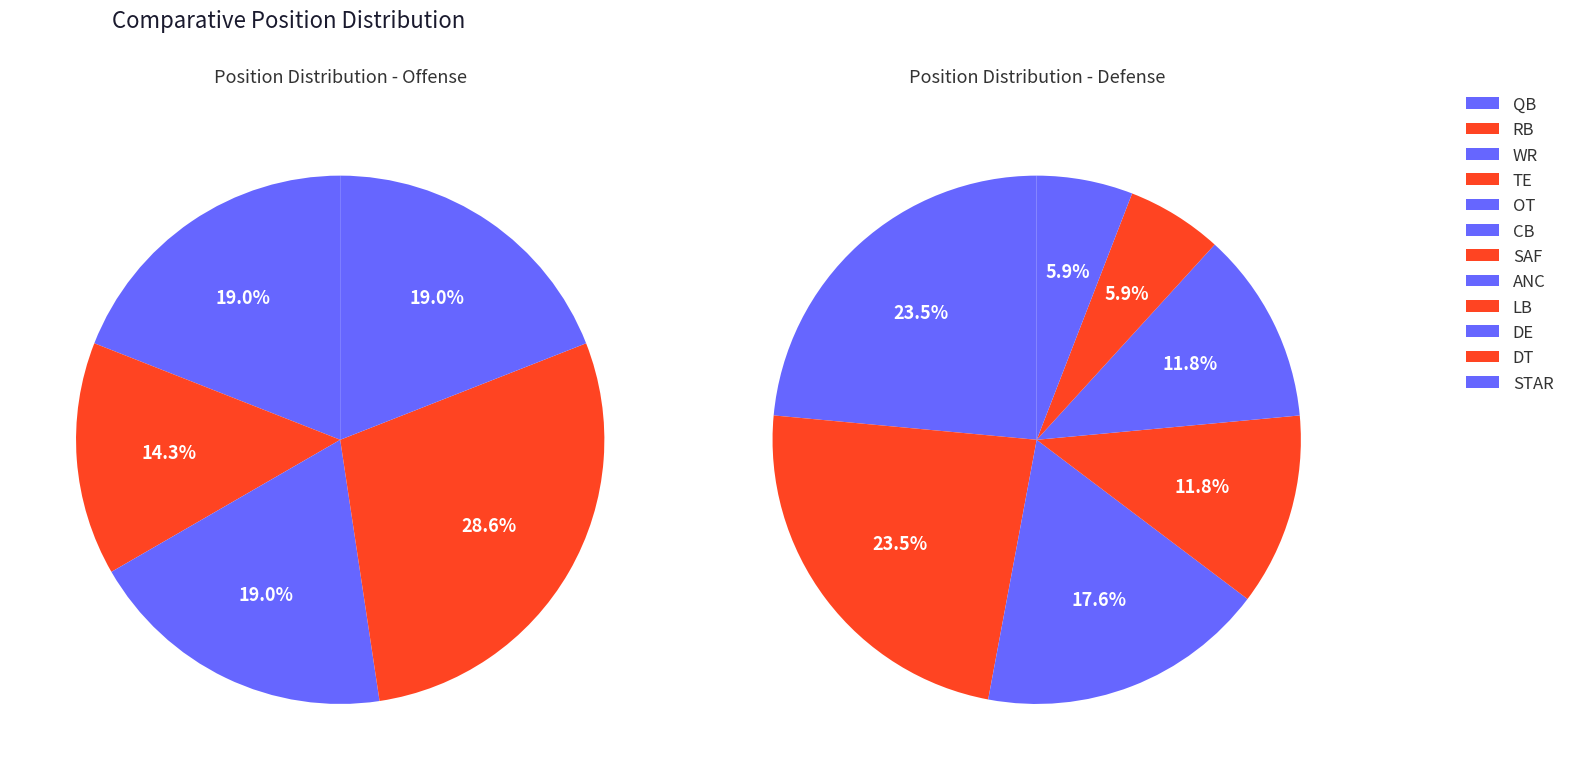

What is the largest slice in the pie chart?

TE